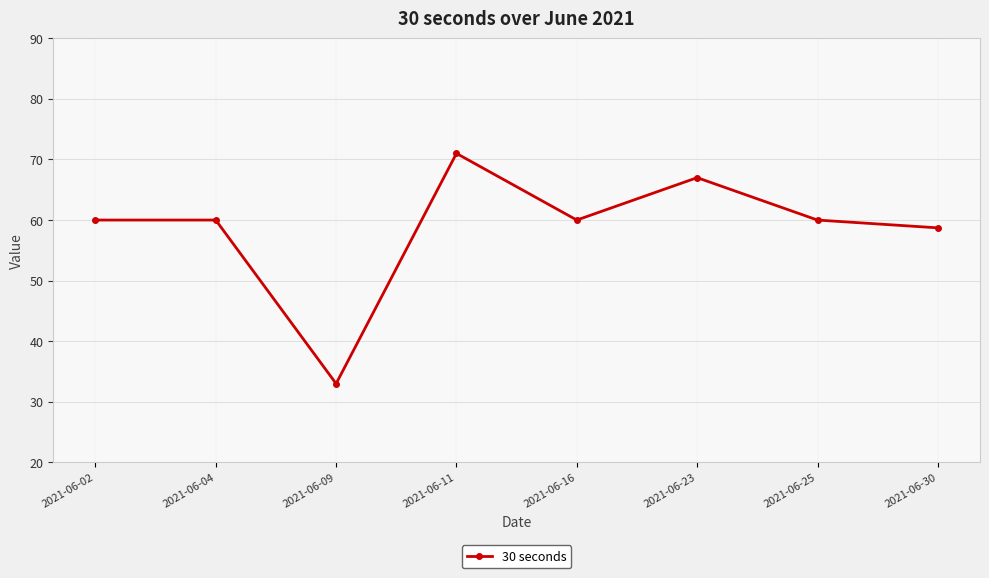

What is the value of the 8th point from the left?

58.7